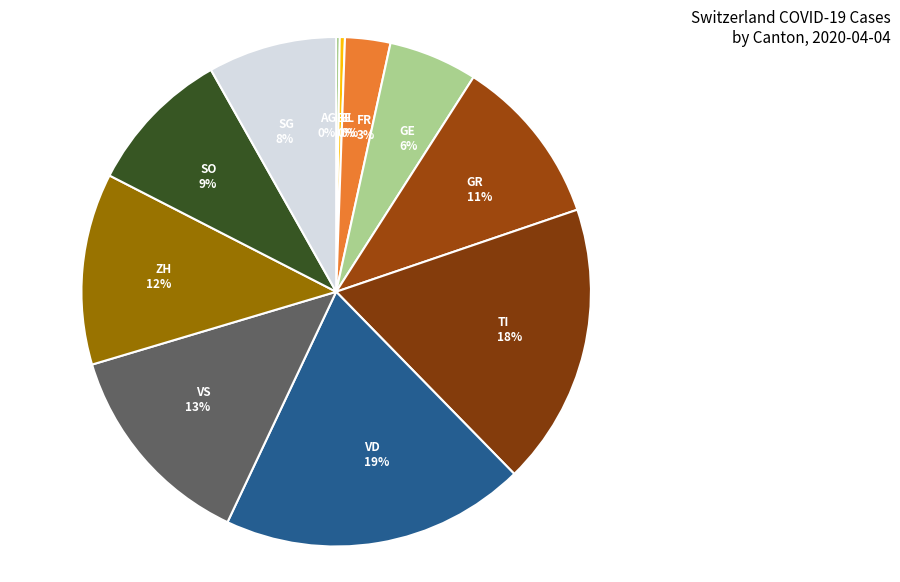

Does SO account for over 50% of the chart?

No